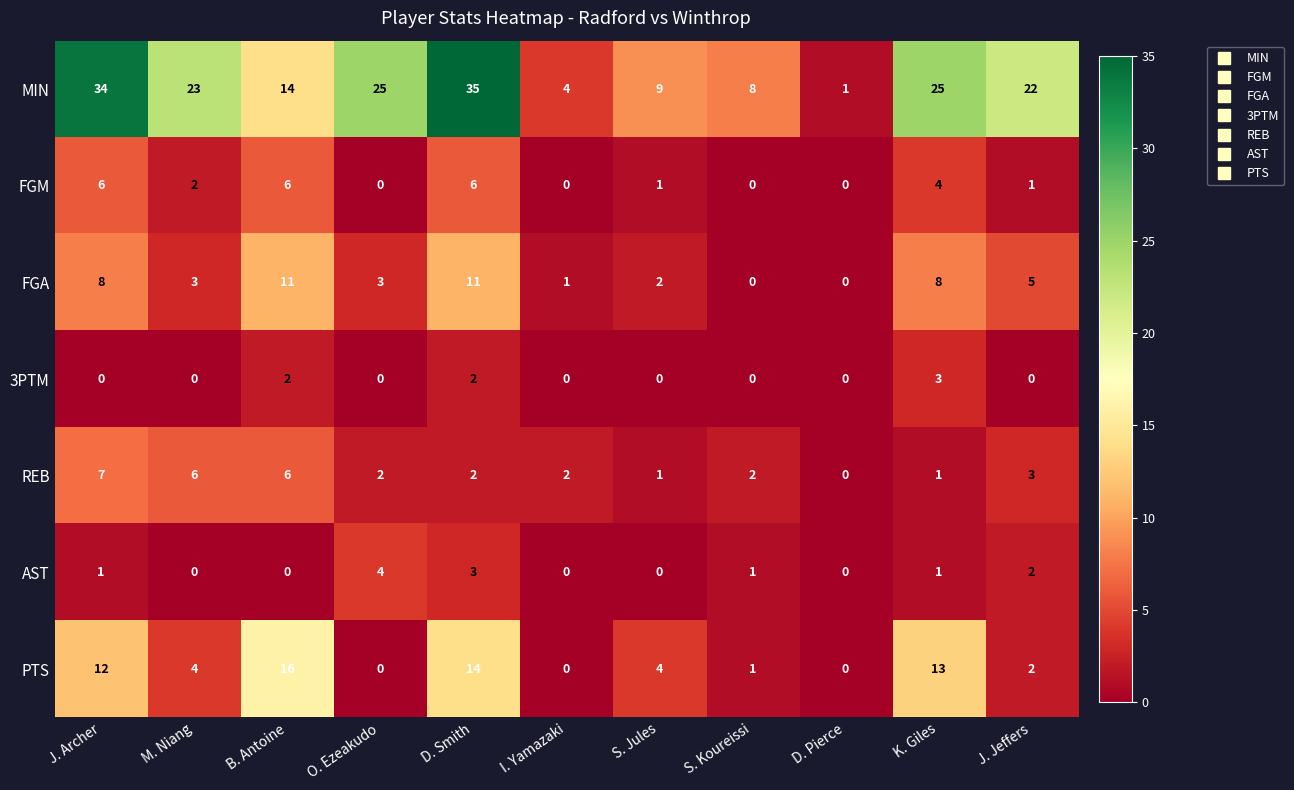

Read the FGA value at J. Archer.

8